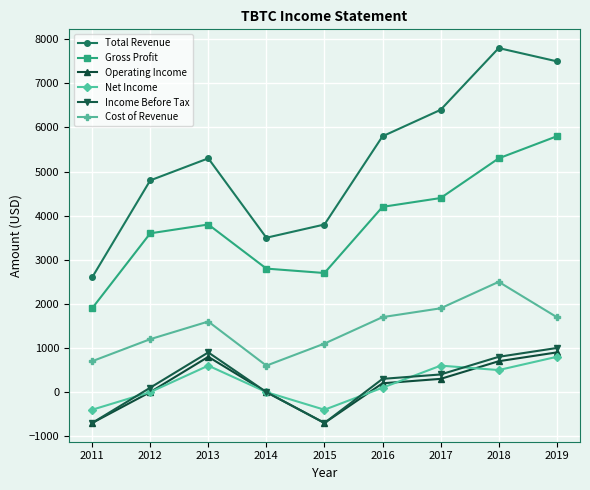

What is the value of the Operating Income point at the 6th from the left?

200